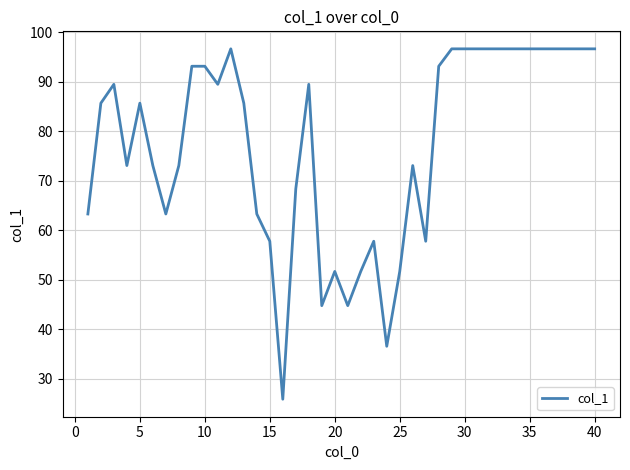

What is the maximum value shown in the chart?

96.6